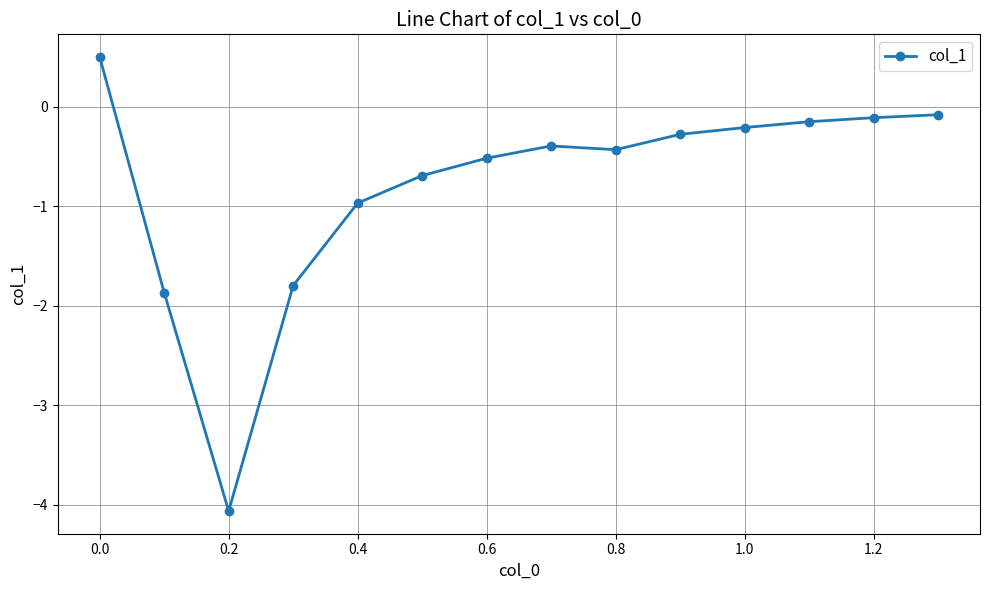

What is the difference between the maximum and second lowest values?

2.4